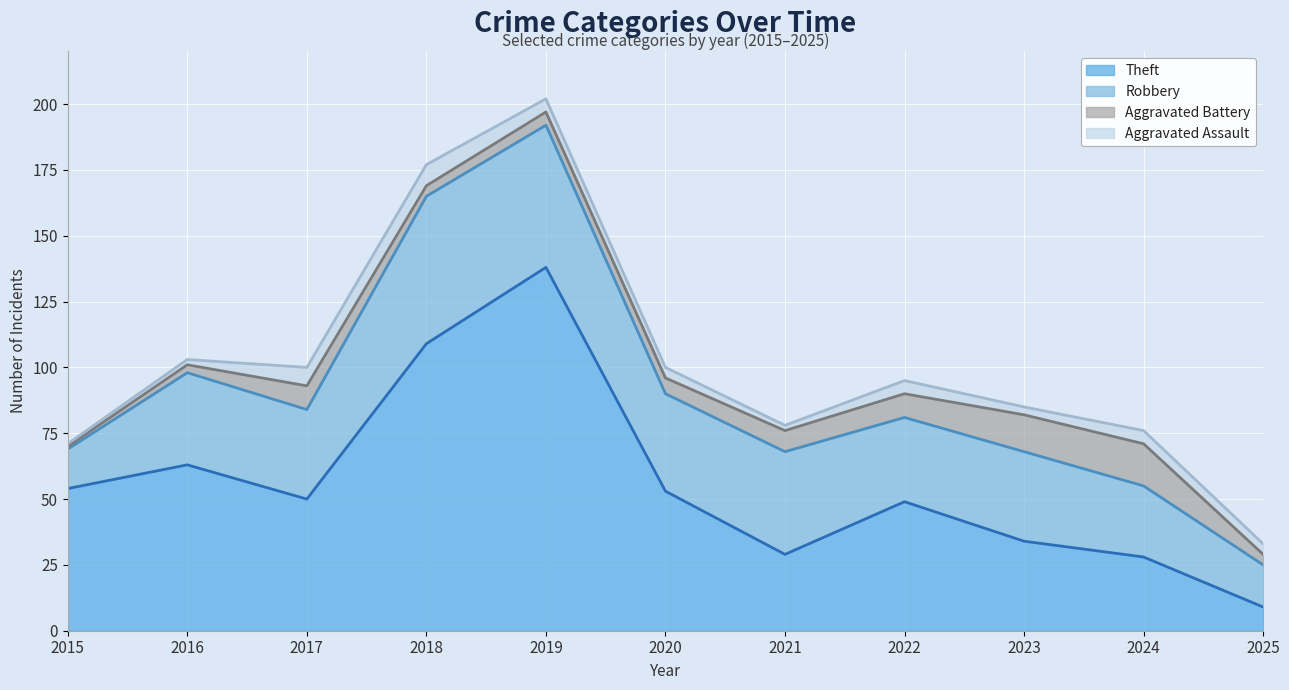

Where is Robbery nearest to the value 35?

2016